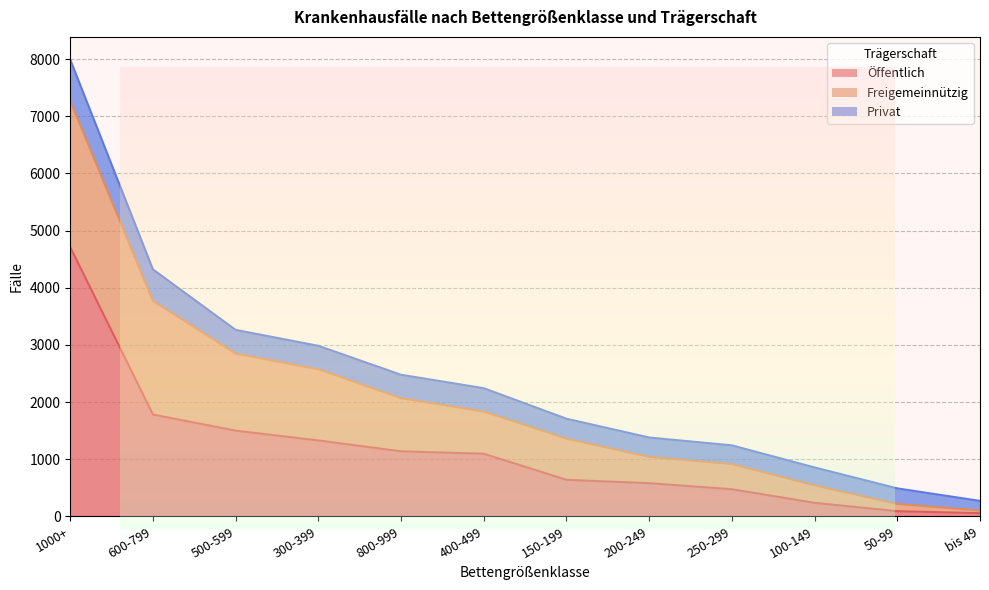

What is the approximate value of Freigemeinnützig at 500-599?

1350